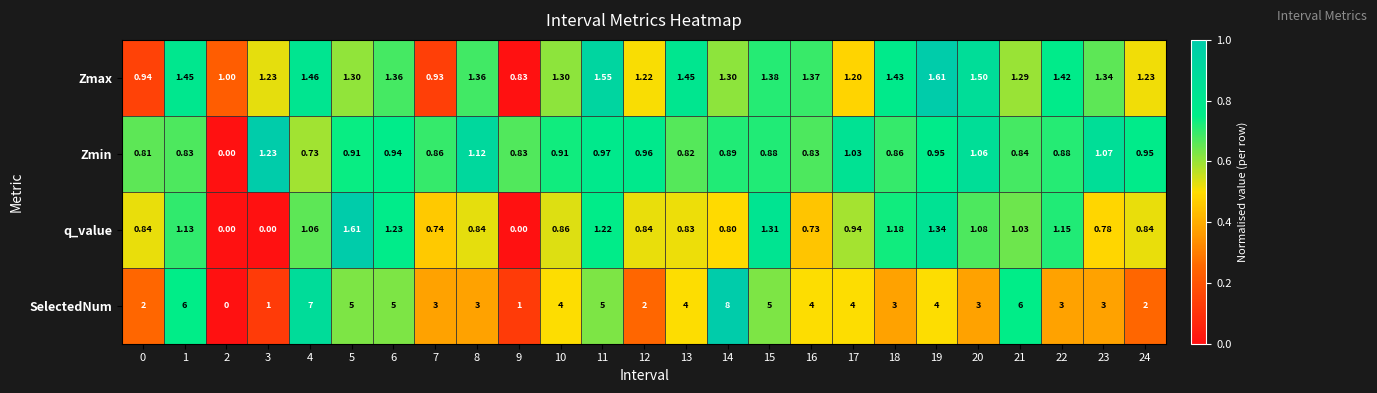

Which series has the largest range (max minus min)?

SelectedNum